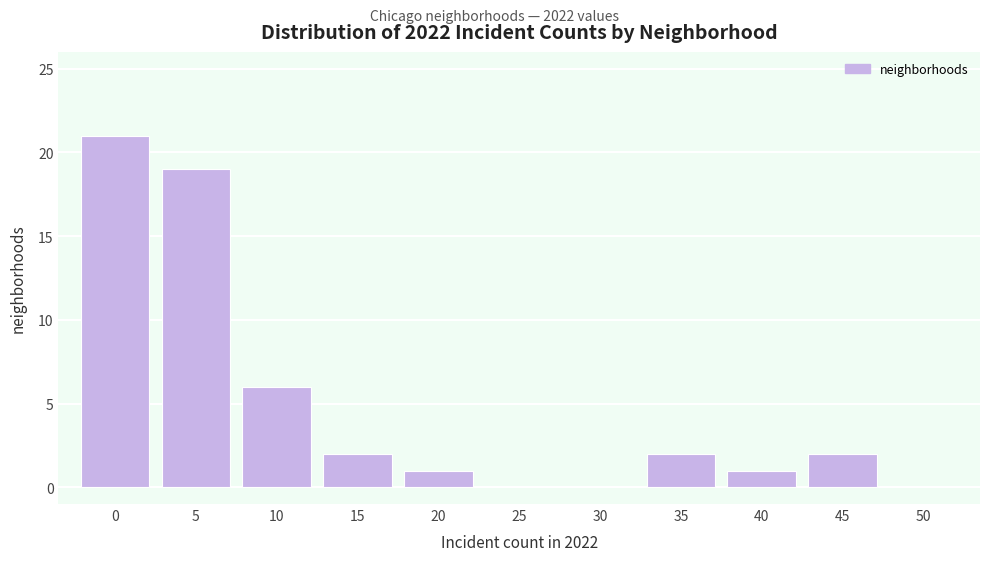

Reading left to right, what are all the values shown in this chart?

0=21	5=19	10=6	15=2	20=1	25=0	30=0	35=2	40=1	45=2	50=0